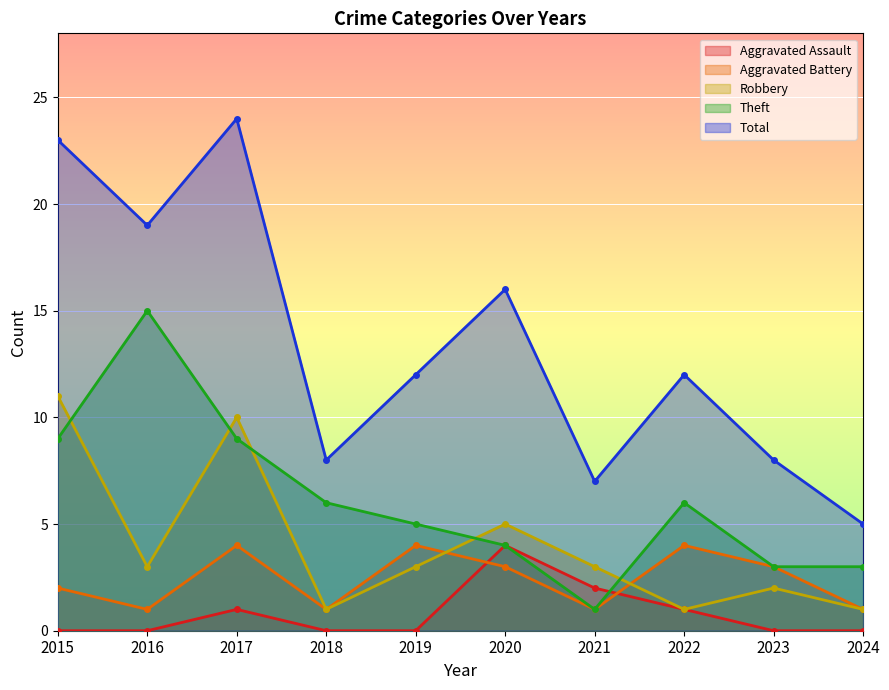

How many lines are shown in the chart?

5